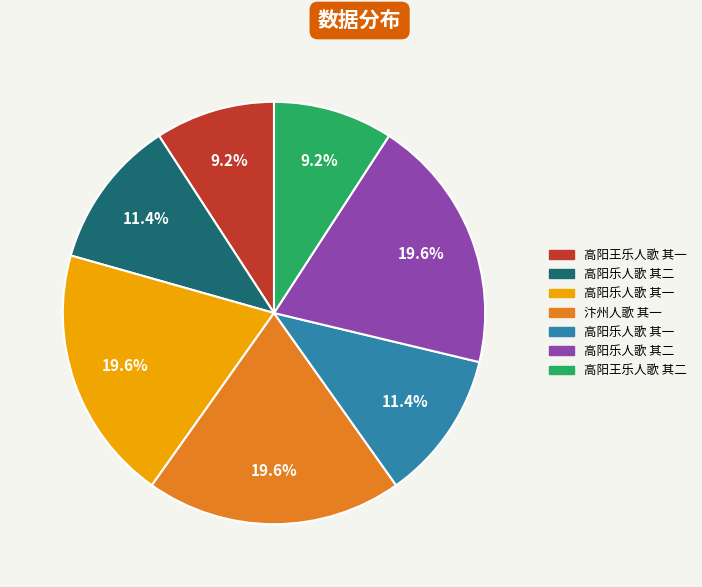

How many segments does this pie chart have?

7